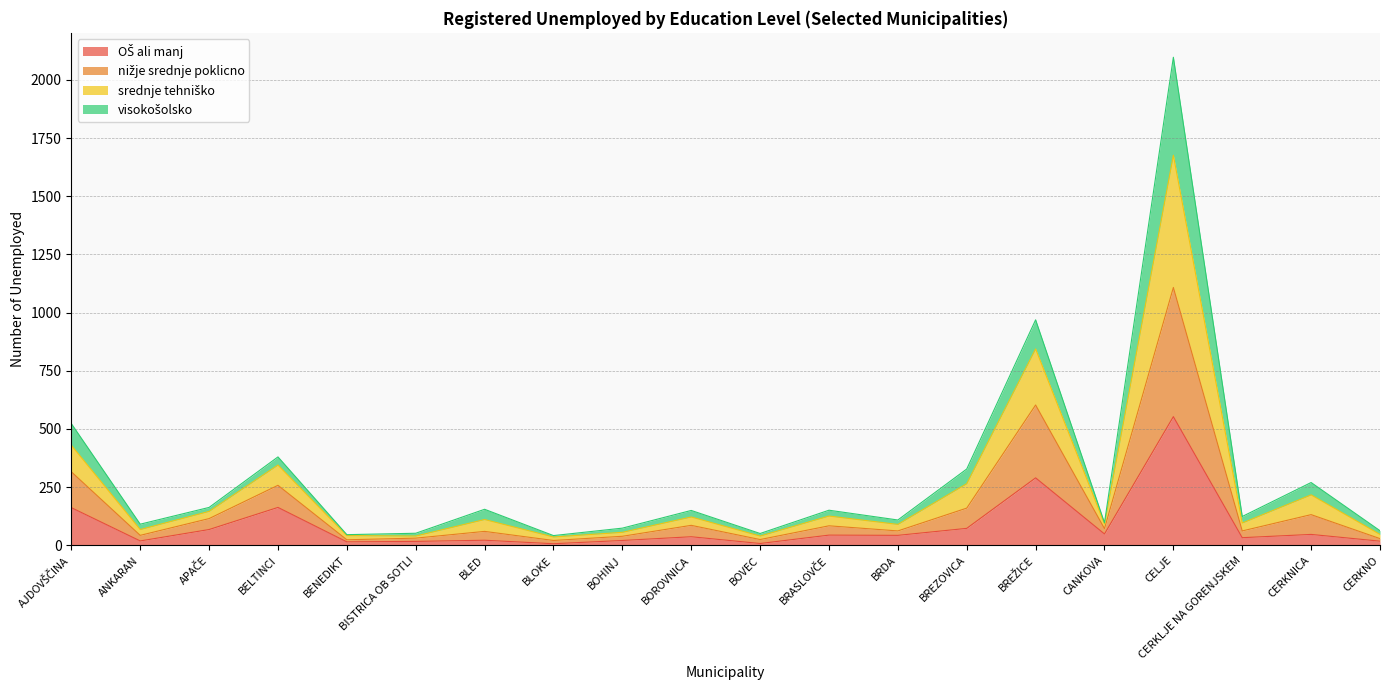

Count the number of categories in the chart.

20